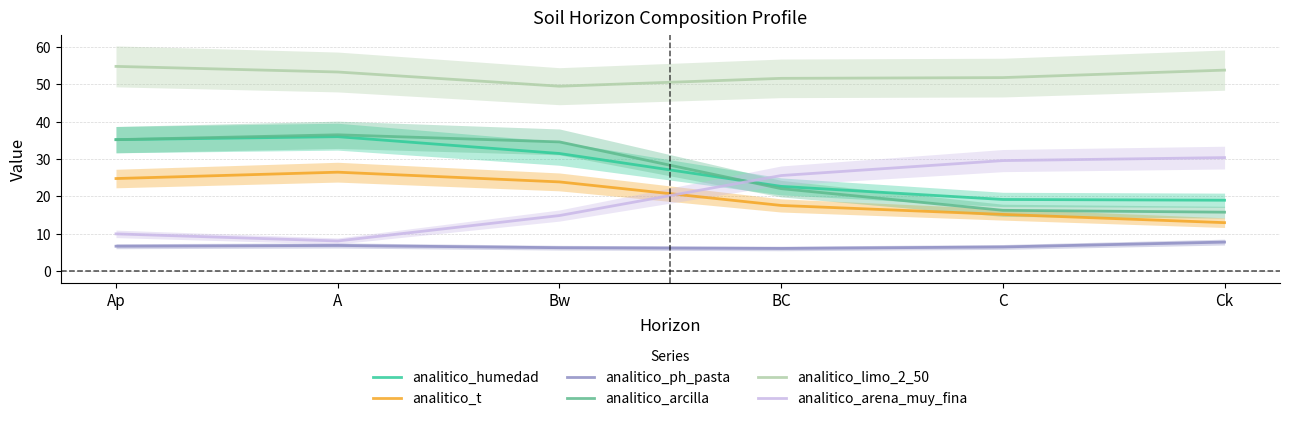

True or false: analitico_humedad and analitico_ph_pasta cross at least once.

False